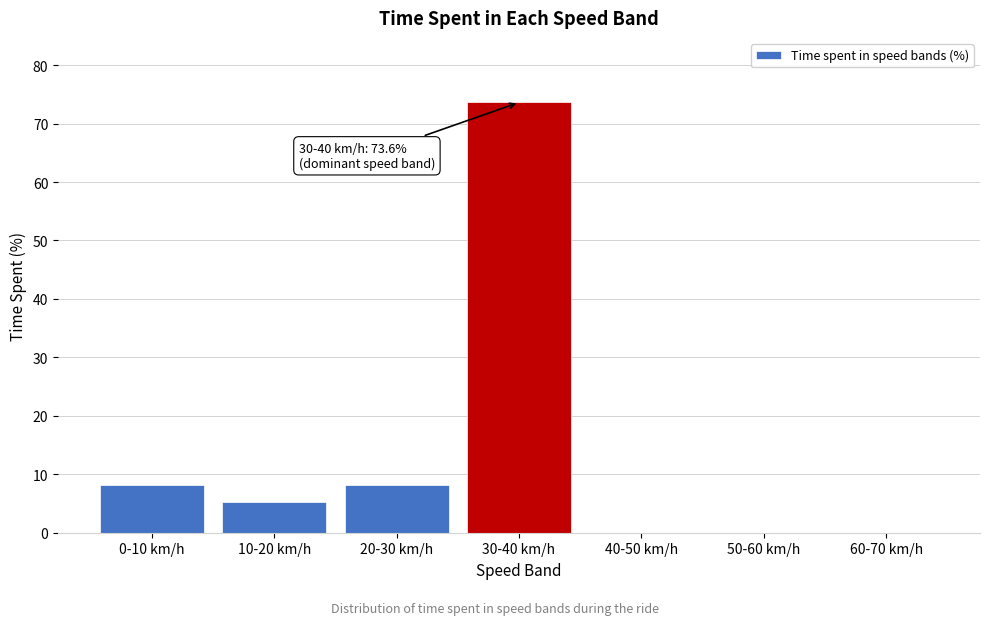

Which has a higher value, 50-60 km/h or 10-20 km/h?

10-20 km/h